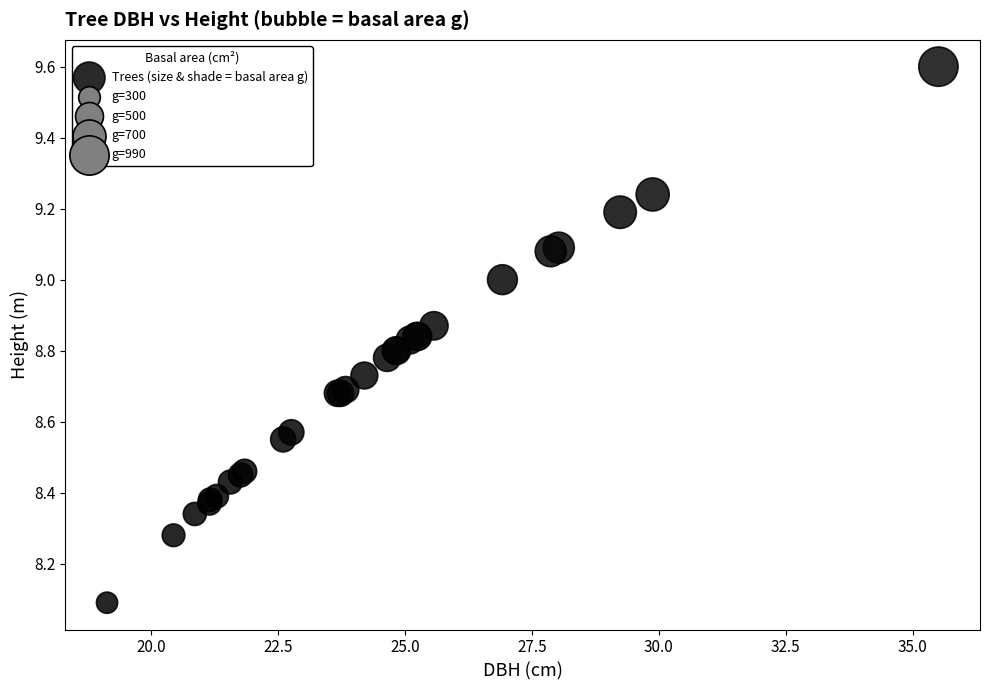

What Y value in the scatter plot is closest to 8?

8.1